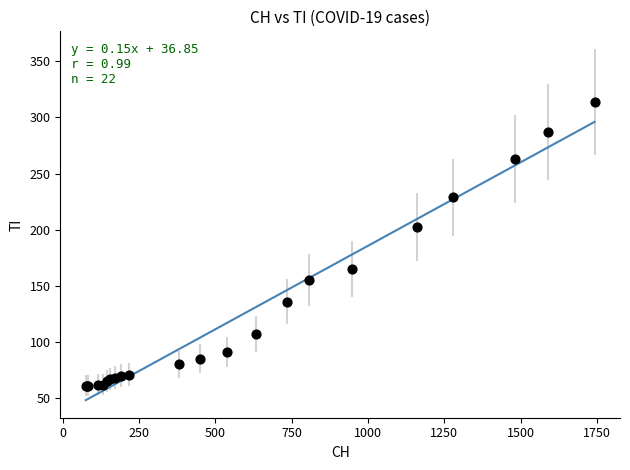

What Y value in the scatter plot is closest to 187?

202